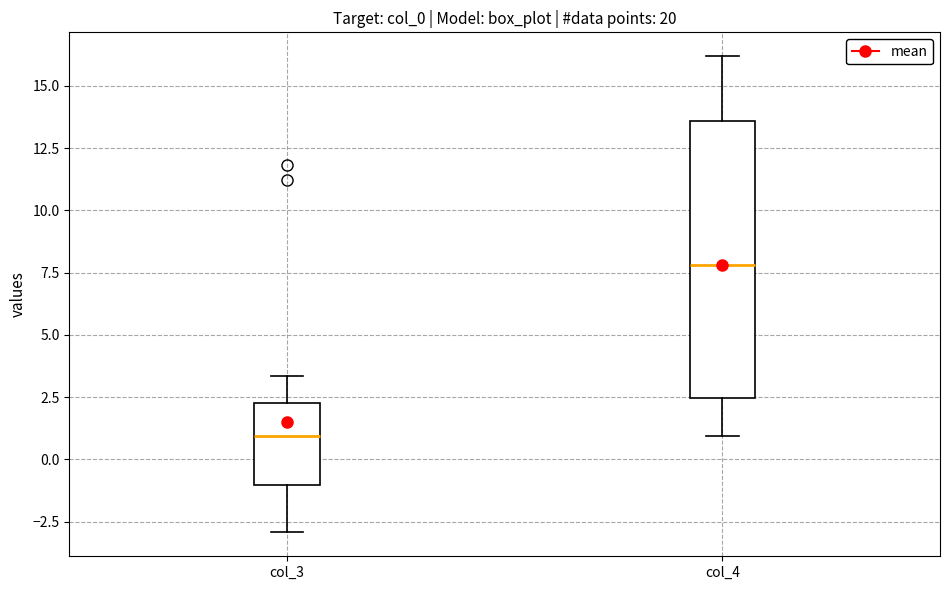

Where is the lower edge of the box for col_4 on the y-axis? The values are not printed on the chart, so give them approximately, as read against the axis.

2.5